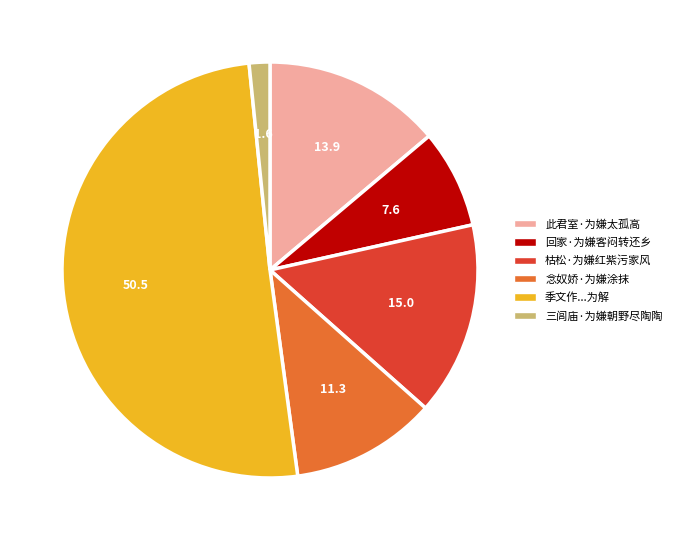

Does any single category account for the majority?

Yes